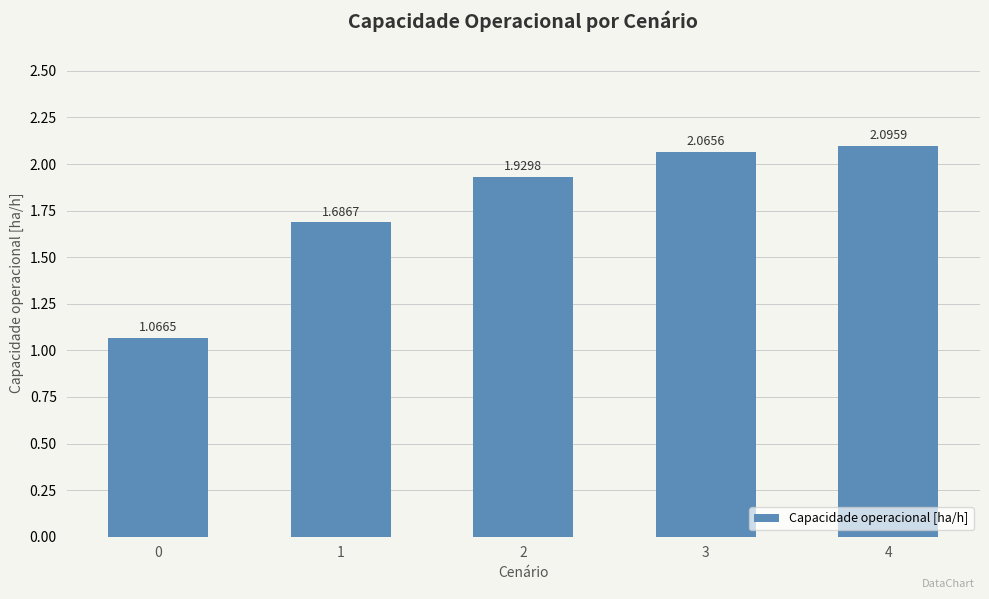

Rank the categories by value from highest to lowest.

4, 3, 2, 1, 0